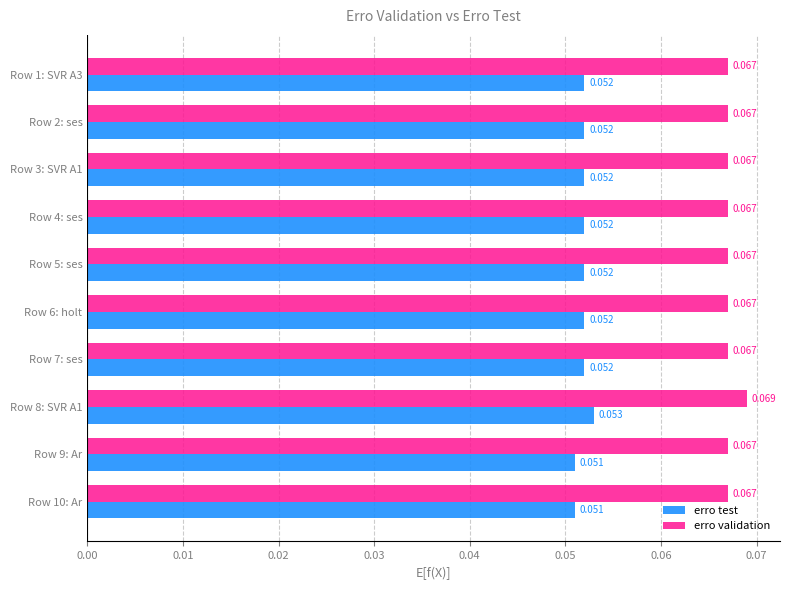

What are all the series names shown in the legend?

erro test, erro validation